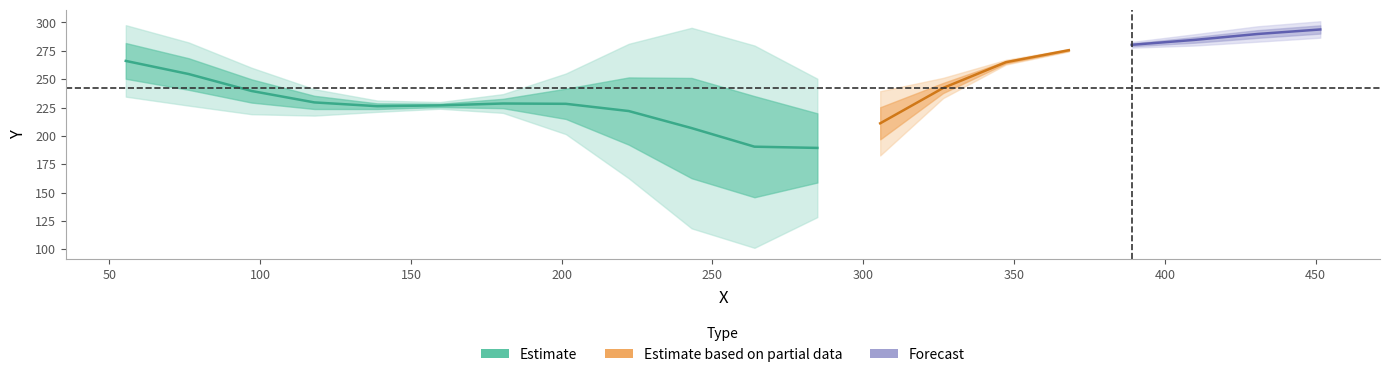

What is the difference between the maximum and minimum values?

202